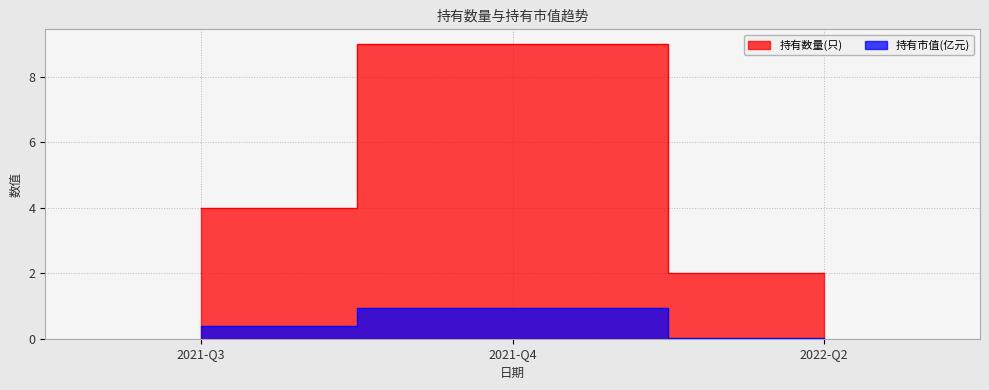

What is the total value across all series at 2021-Q3?

4.4